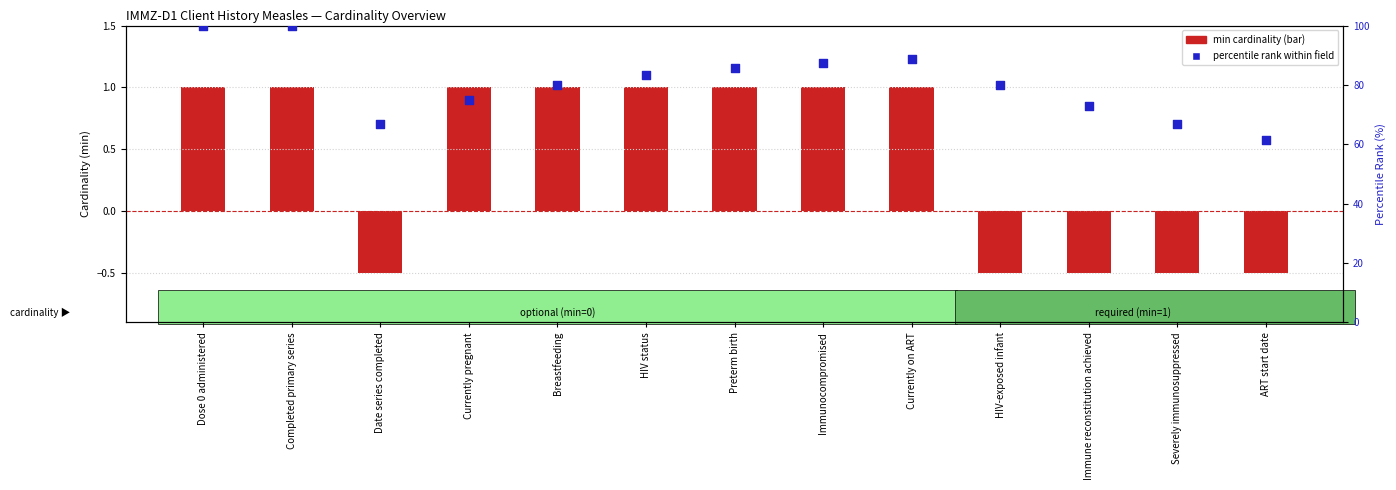

At how many categories does at least one series exceed 89?

2